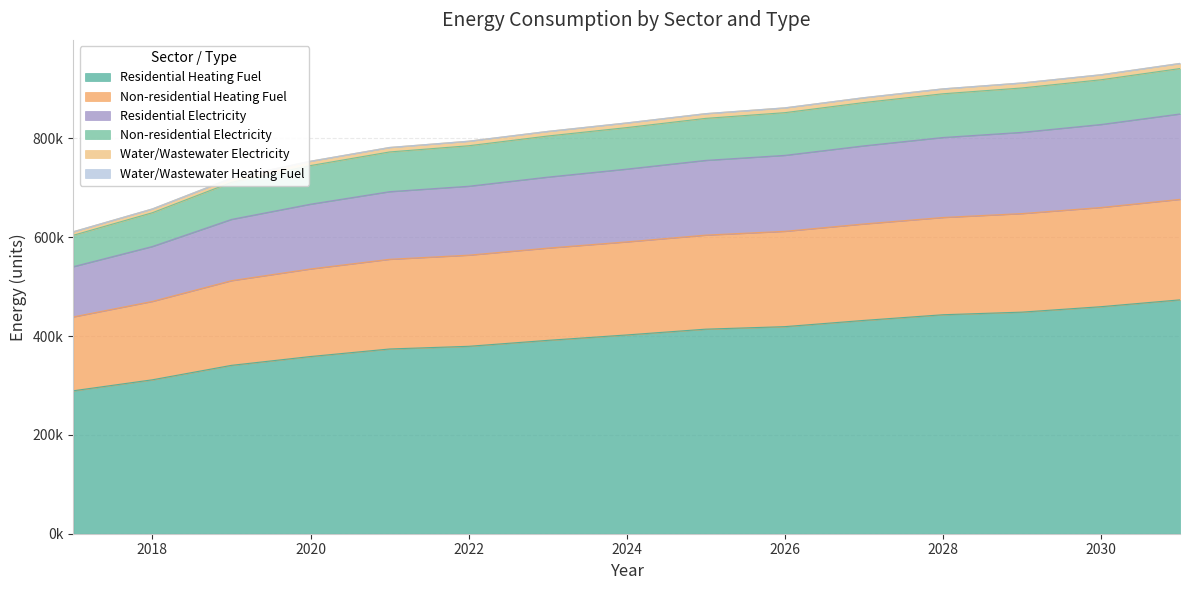

Does the chart have visible grid lines?

Yes